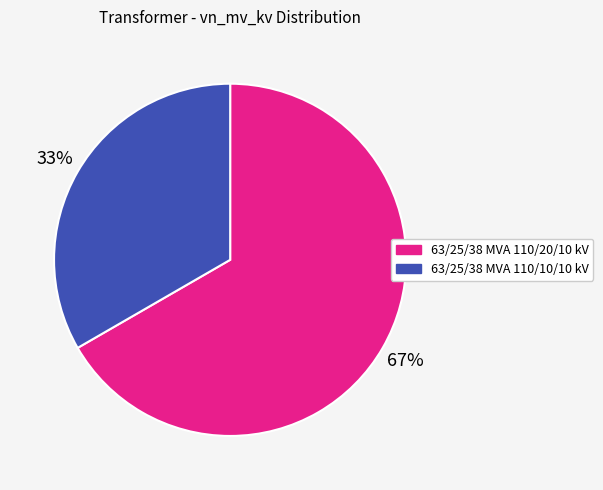

Does any single category account for the majority?

Yes